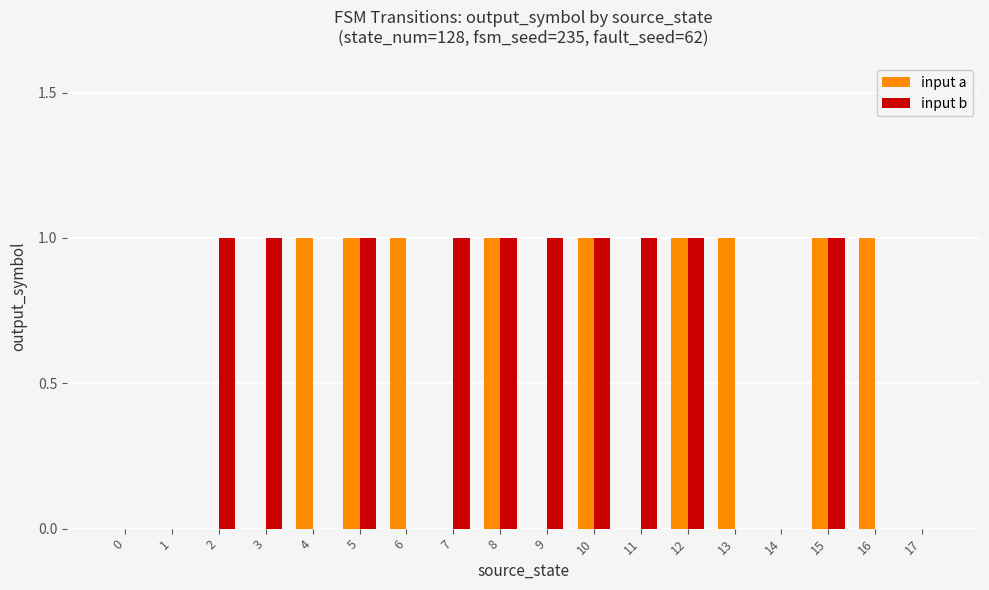

What is the maximum value shown in the chart?

1